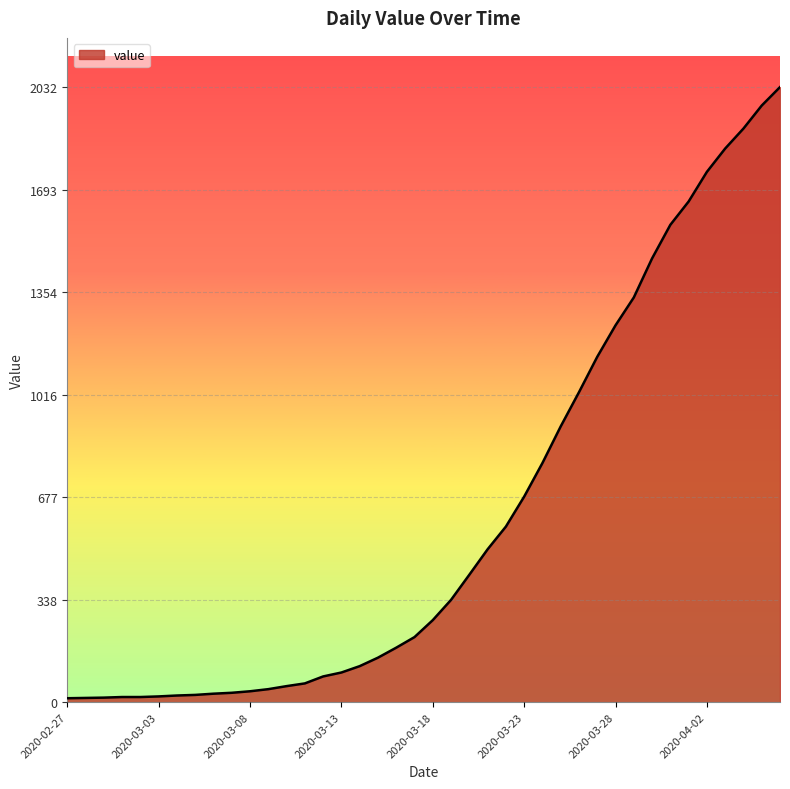

What is the maximum value shown in the chart?

2032